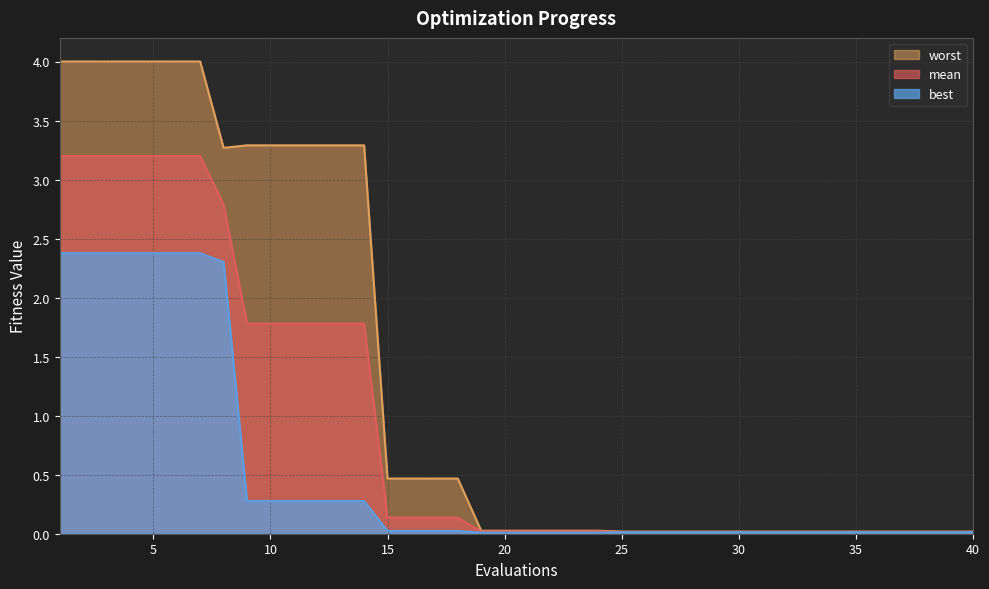

Reading right to left, transcribe all the data shown in this chart.

mean: 40=0.0	39=0.0	38=0.0	37=0.0	36=0.0	35=0.0	34=0.0	33=0.0	32=0.0	31=0.0	30=0.0	29=0.0	28=0.0	27=0.0	26=0.0	25=0.0	24=0.0	23=0.0	22=0.0	21=0.0	20=0.0	19=0.0	18=0.1	17=0.1	16=0.1	15=0.1	14=1.8	13=1.8	12=1.8	11=1.8	10=1.8	9=1.8	8=2.8	7=3.2	6=3.2	5=3.2	4=3.2	3=3.2	2=3.2	1=3.2
best: 40=0.0	39=0.0	38=0.0	37=0.0	36=0.0	35=0.0	34=0.0	33=0.0	32=0.0	31=0.0	30=0.0	29=0.0	28=0.0	27=0.0	26=0.0	25=0.0	24=0.0	23=0.0	22=0.0	21=0.0	20=0.0	19=0.0	18=0.0	17=0.0	16=0.0	15=0.0	14=0.3	13=0.3	12=0.3	11=0.3	10=0.3	9=0.3	8=2.3	7=2.4	6=2.4	5=2.4	4=2.4	3=2.4	2=2.4	1=2.4
worst: 40=0.0	39=0.0	38=0.0	37=0.0	36=0.0	35=0.0	34=0.0	33=0.0	32=0.0	31=0.0	30=0.0	29=0.0	28=0.0	27=0.0	26=0.0	25=0.0	24=0.0	23=0.0	22=0.0	21=0.0	20=0.0	19=0.0	18=0.5	17=0.5	16=0.5	15=0.5	14=3.3	13=3.3	12=3.3	11=3.3	10=3.3	9=3.3	8=3.3	7=4.0	6=4.0	5=4.0	4=4.0	3=4.0	2=4.0	1=4.0